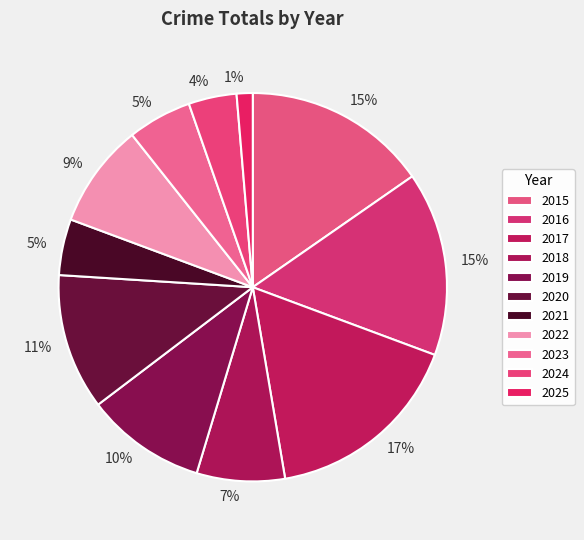

The 2020 slice represents 23% of the pie. True or false?

False